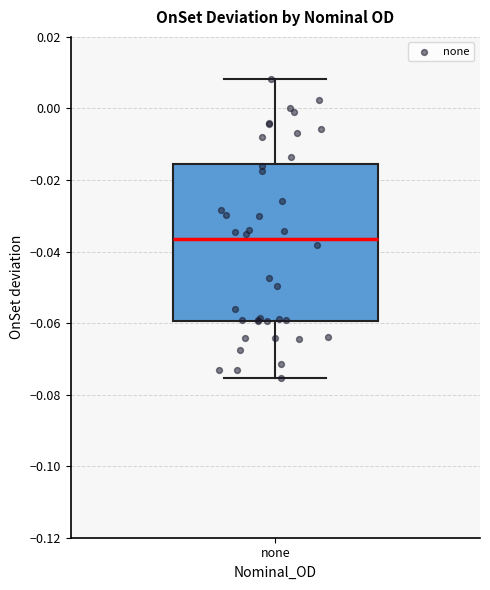

Read this box plot against the y-axis: the position of the median line, the range covered by the box, and the ends of both whiskers. The values are not printed on the chart, so give them approximately, as read against the axis.

median -0.036, box -0.060 to -0.016, whiskers -0.076 to 0.008